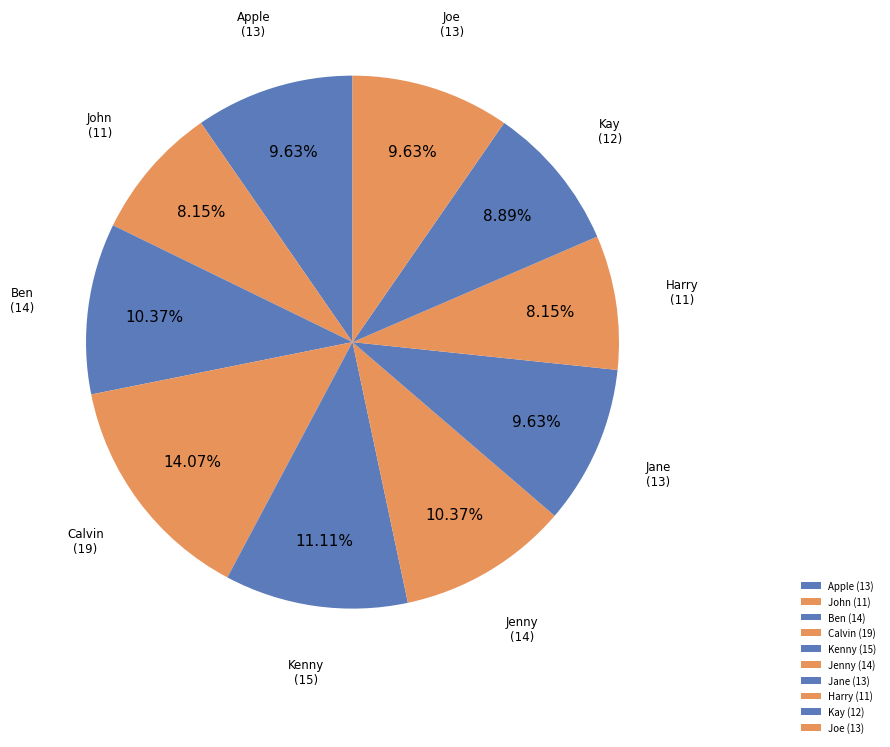

Between Apple (13) and John (11), which is larger?

Apple (13)